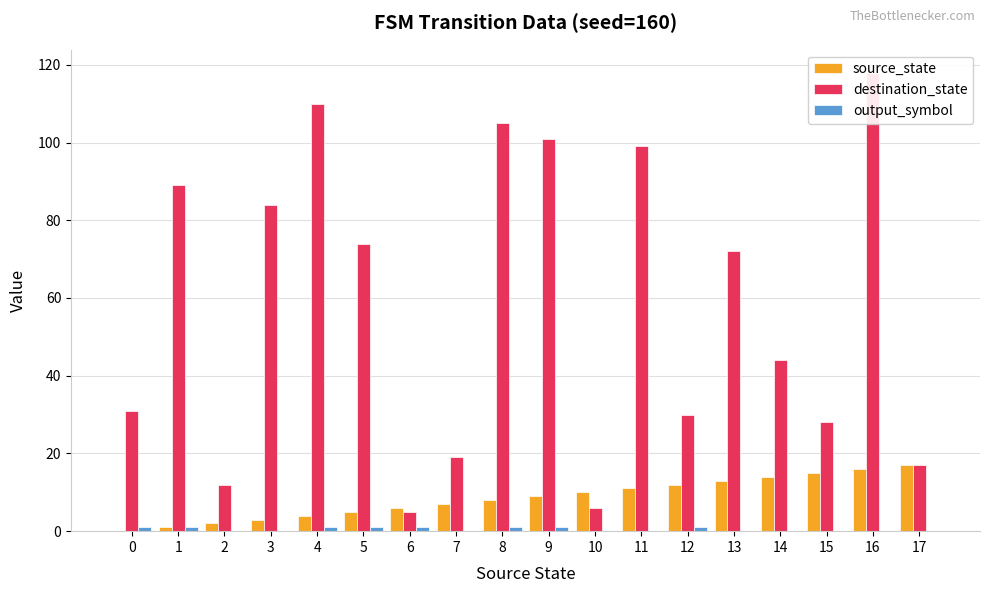

Which series has the largest total across all categories?

destination_state